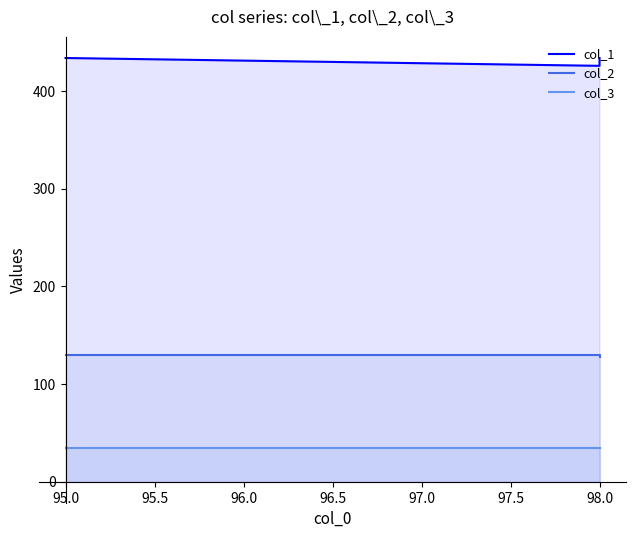

What are all the series names shown in the legend?

col_1, col_2, col_3